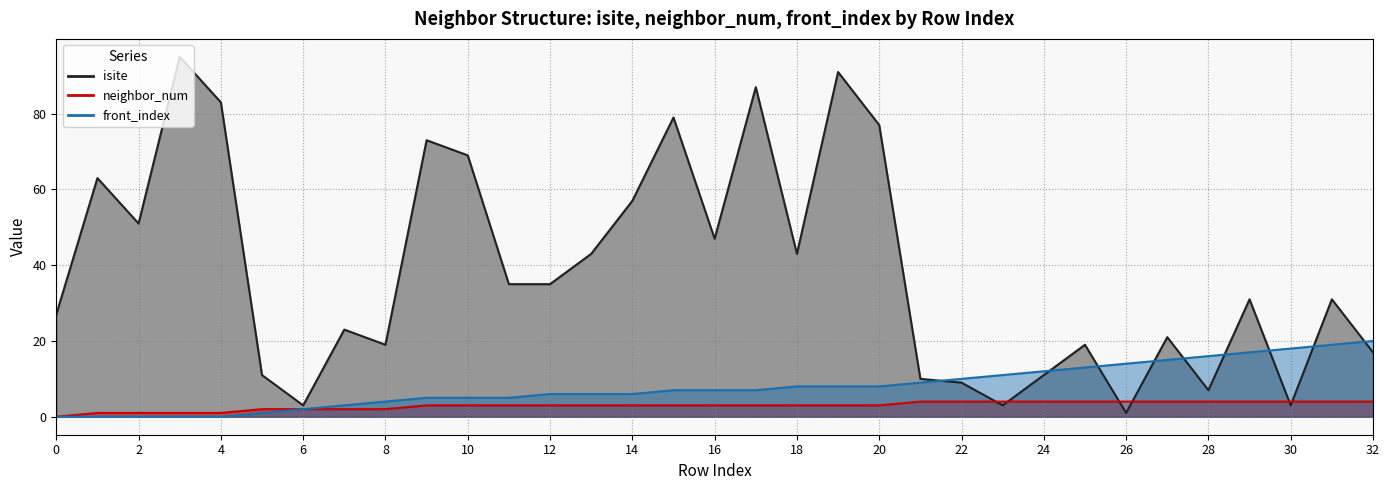

Rank the series by their maximum value, from lowest to highest.

neighbor_num, front_index, isite